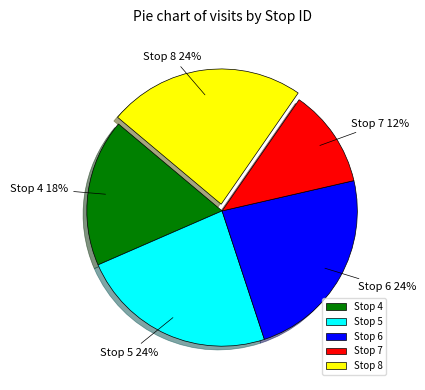

To the nearest percent, what is the combined percentage of Stop 6 and Stop 4?

41%